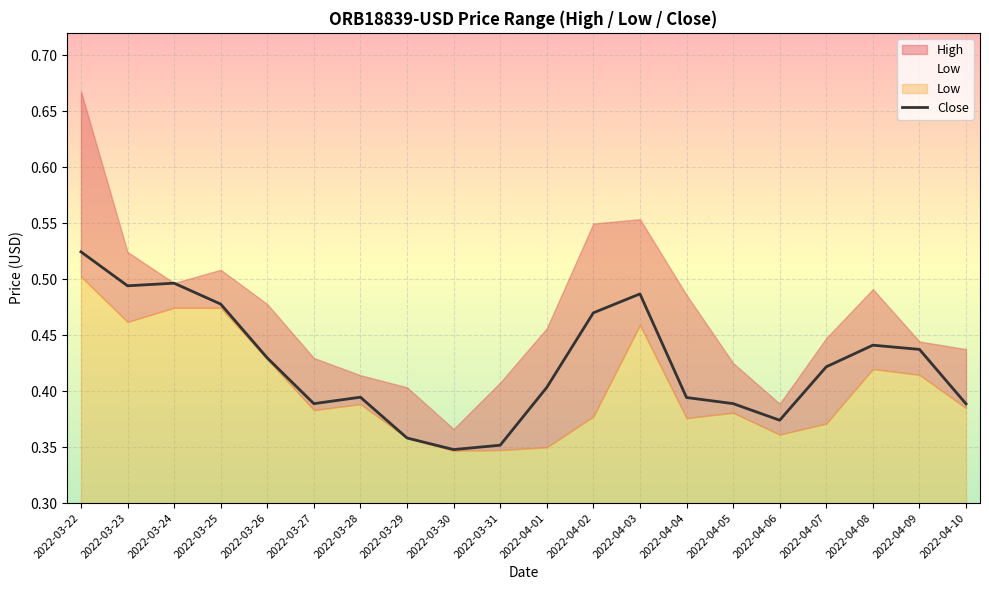

What is the sum of the values at 2022-04-06 and 2022-03-23?

0.9